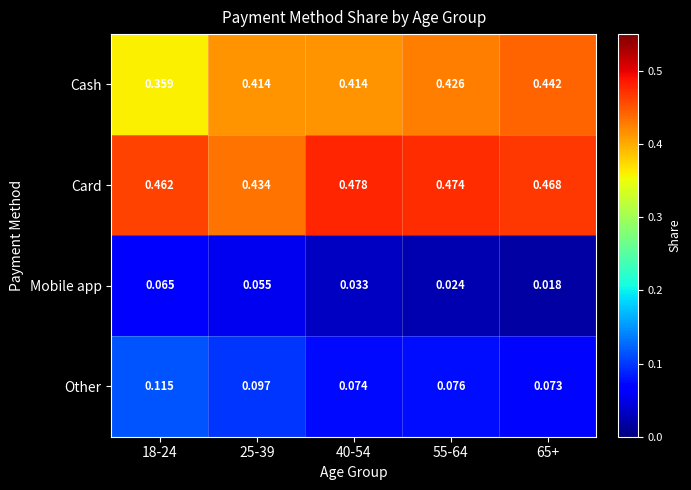

Which series changed the most between 18-24 and 55-64?

Cash